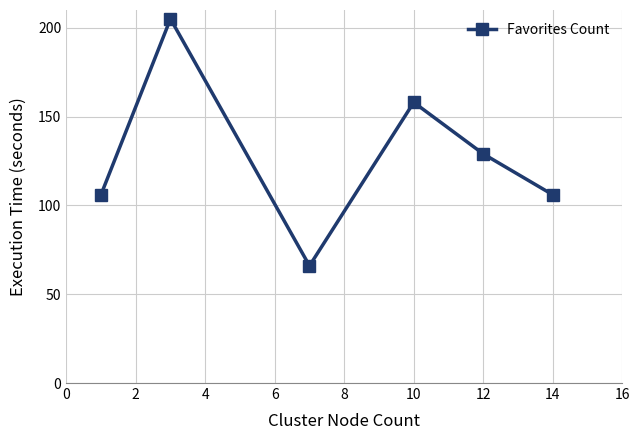

What is the smallest value displayed?

66